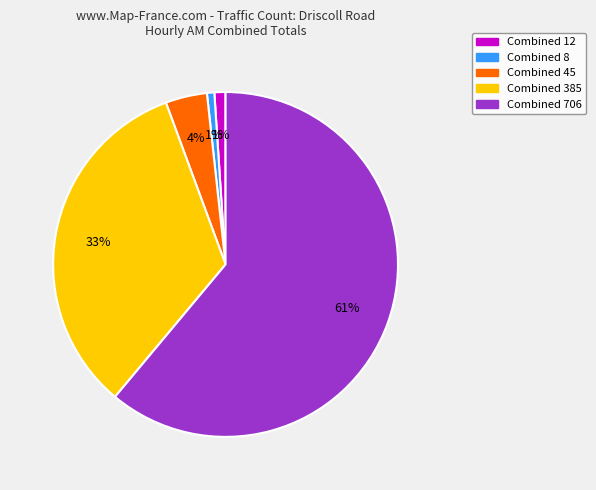

Is there a majority slice in this chart?

Yes